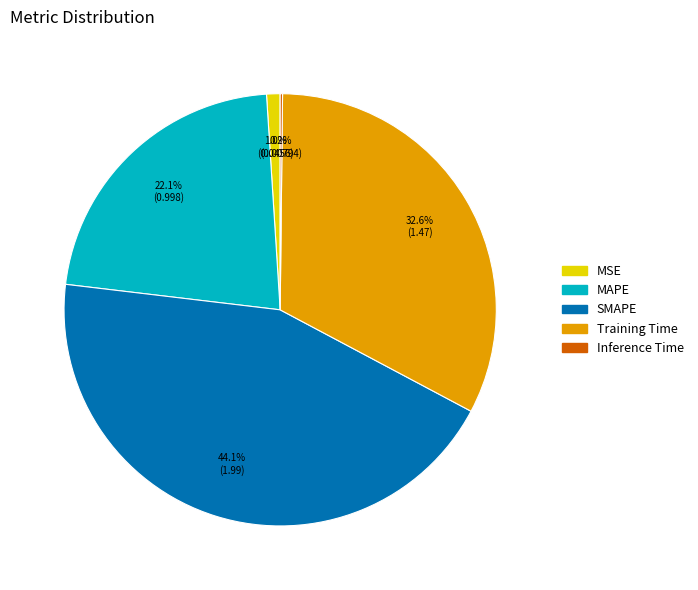

What is the ratio of the value at MAPE to the value at Training Time?

0.7